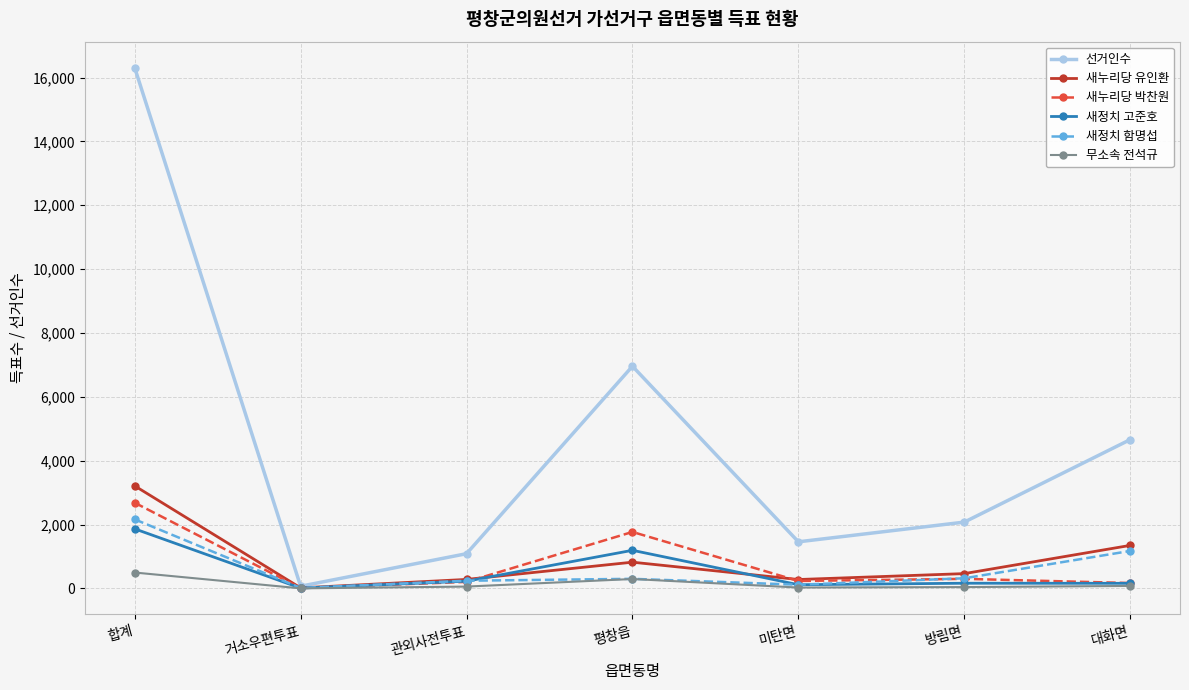

Does the chart display data point markers on the line(s)?

Yes